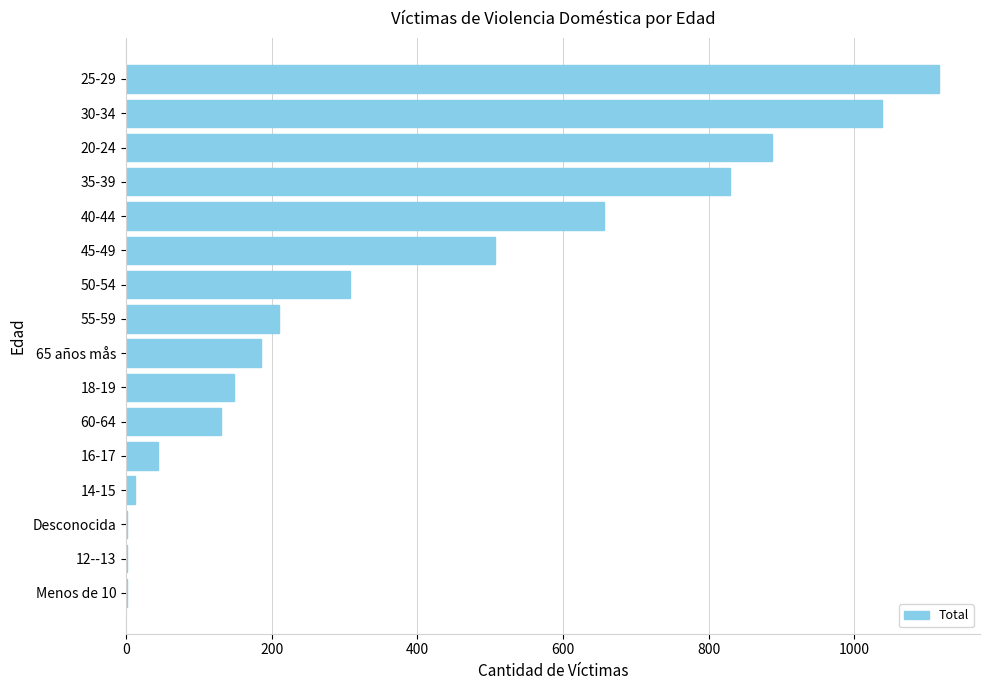

Where is the data nearest to the value 559?

45-49